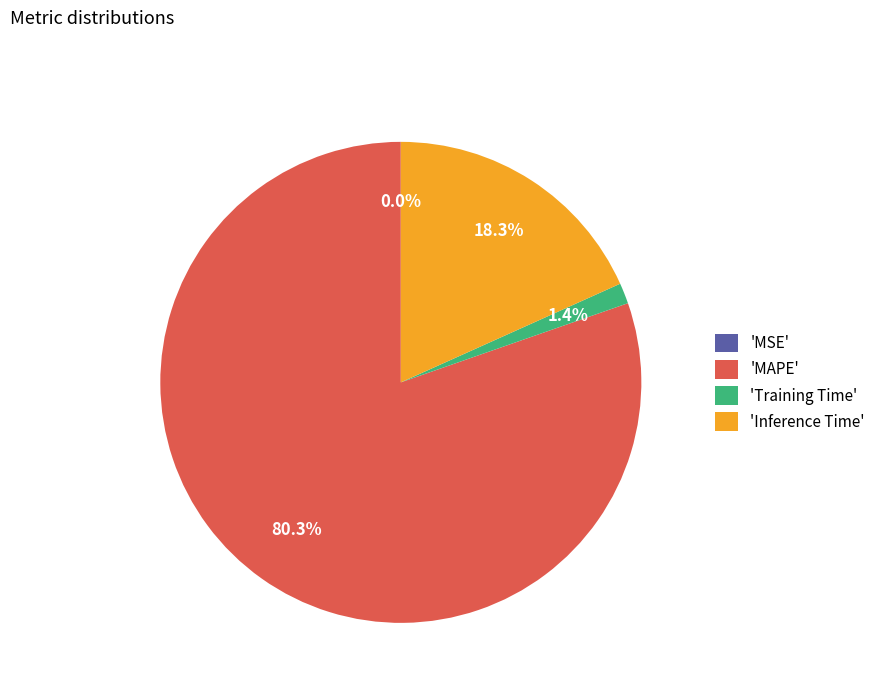

Does any single category account for the majority?

Yes